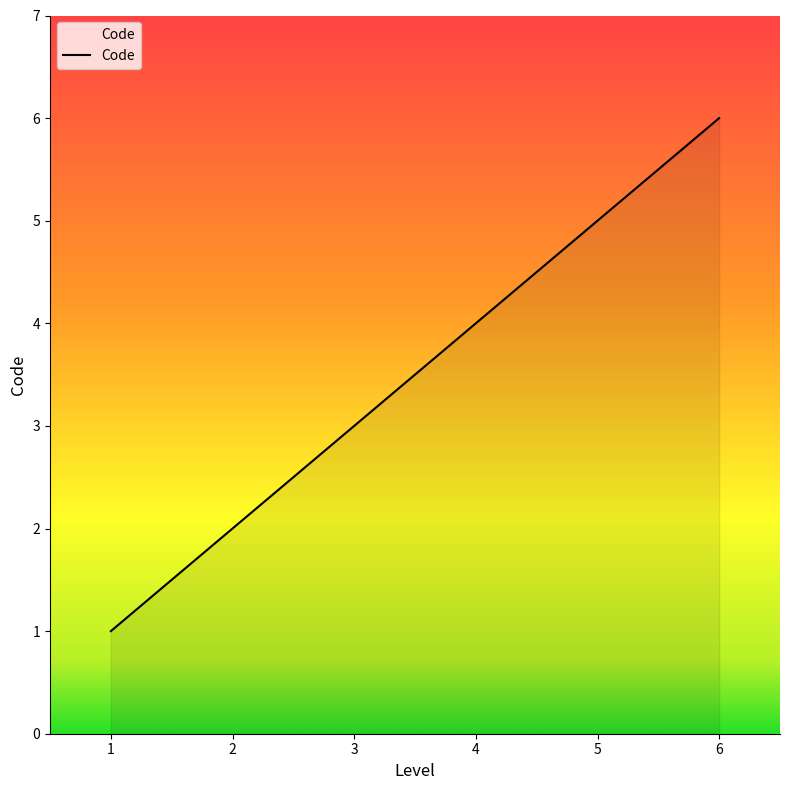

At which category does the chart reach its peak across all series?

6